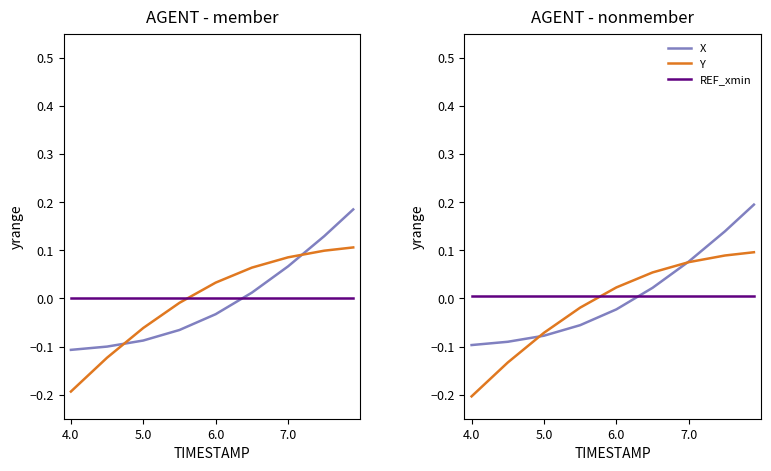

How many data points in Y are above 0?

5